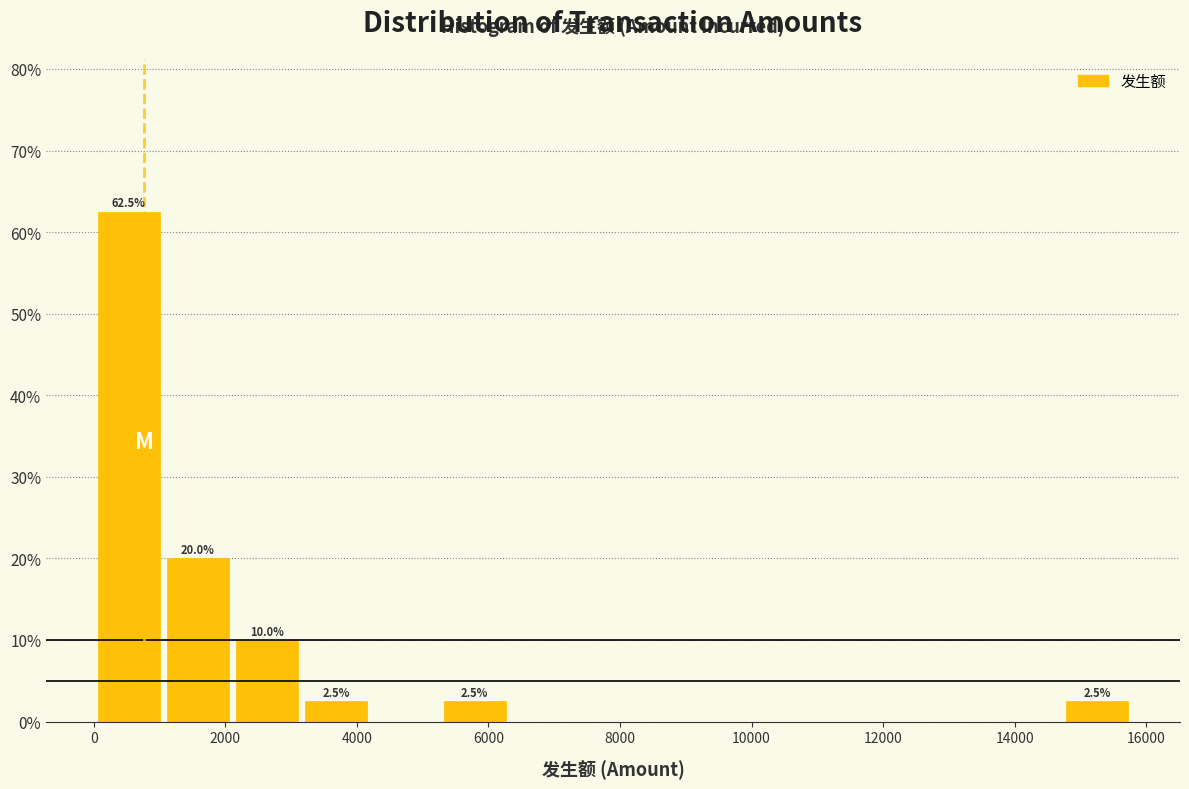

Which range on the x-axis has the tallest bar?

0 to 1000